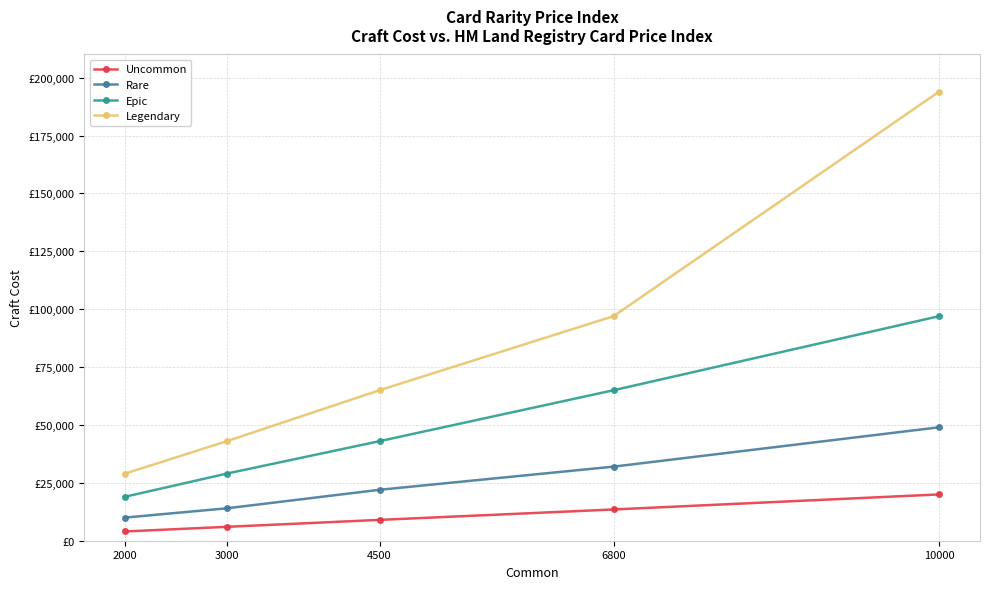

What is the difference between the second highest and minimum values in the Epic series?

46000